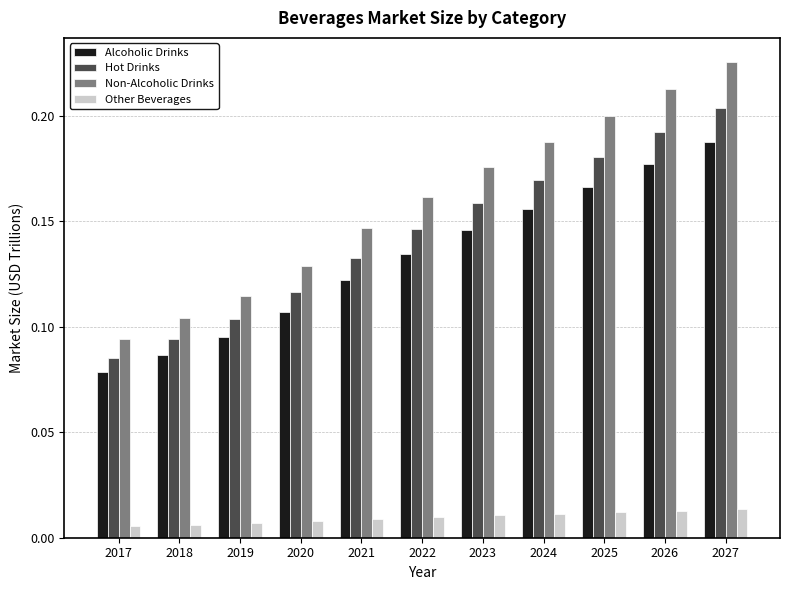

The Non-Alcoholic Drinks series shows 0.2 at 2026. True or false?

True